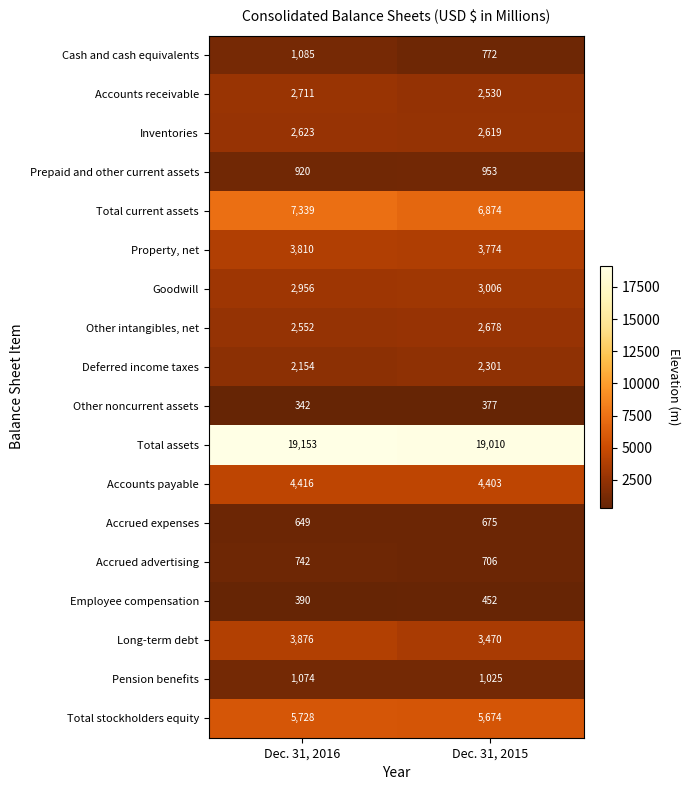

What is the spread (max minus min) of values at Dec. 31, 2015?

18633